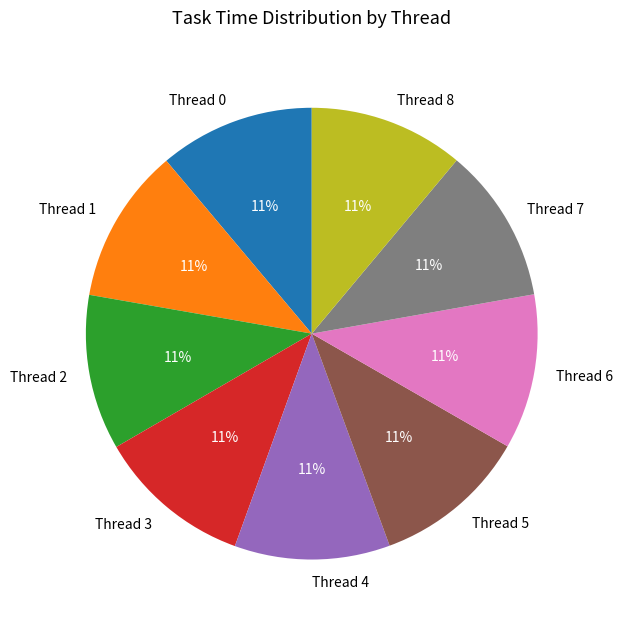

Is there any slice that represents more than half of the pie?

No